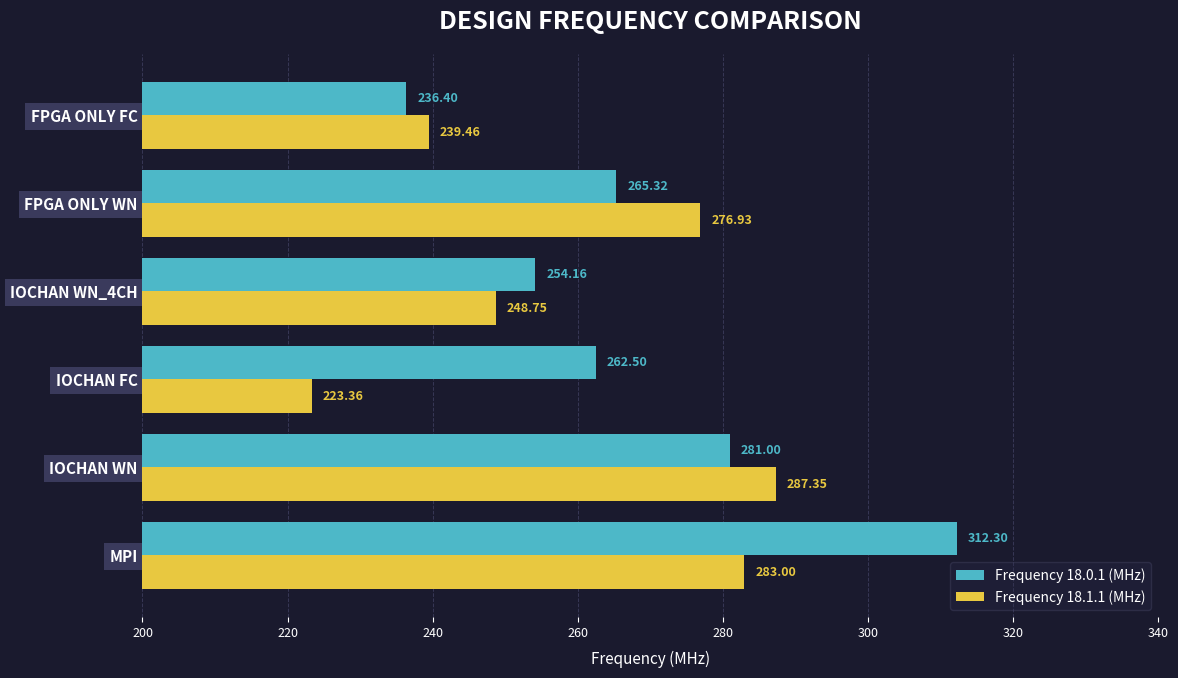

Which series has the largest range (max minus min)?

Frequency 18.0.1 (MHz)